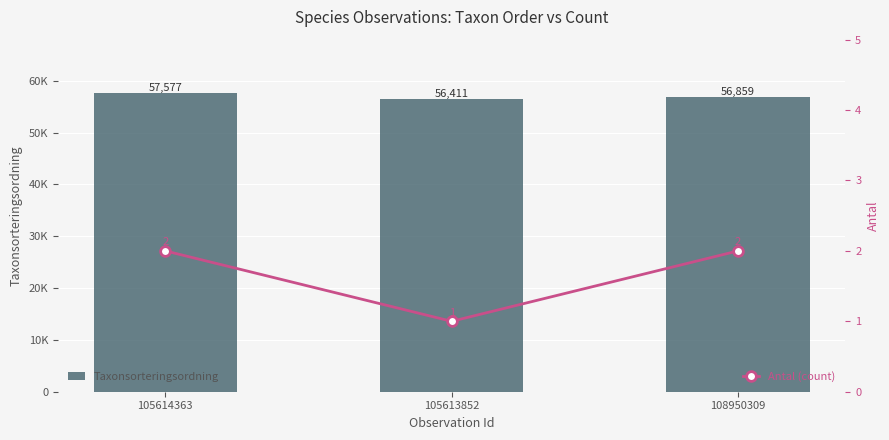

At which label does Antal (count) reach its peak?

105614363